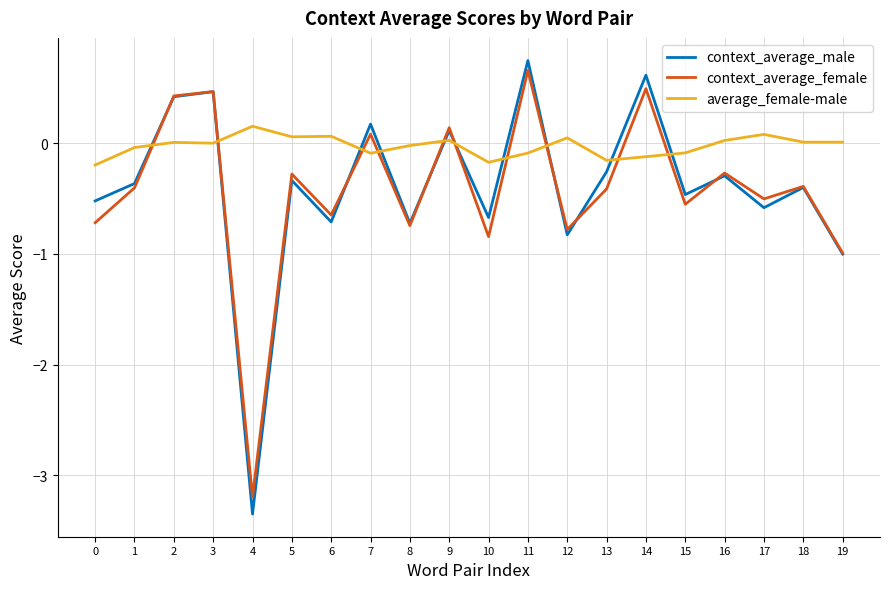

True or false: average_female-male has a value of 0.0 at 9.

True